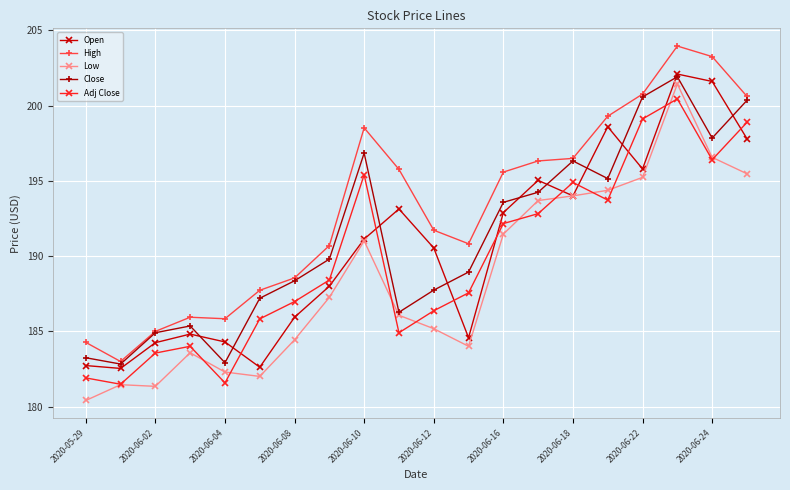

How many lines are shown in the chart?

5